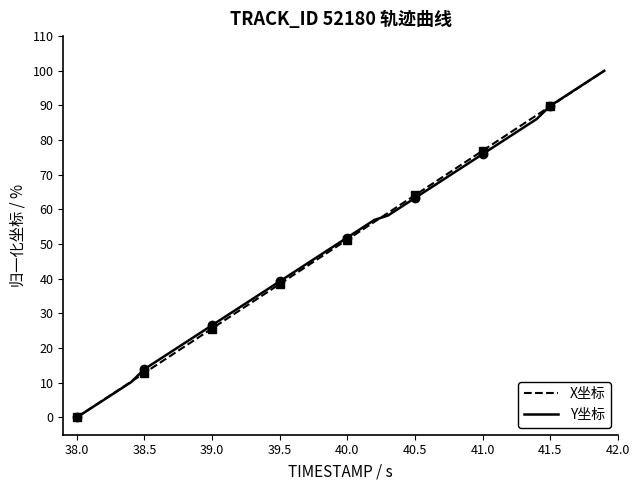

True or false: X坐标 has more than 1 interior local peaks.

False